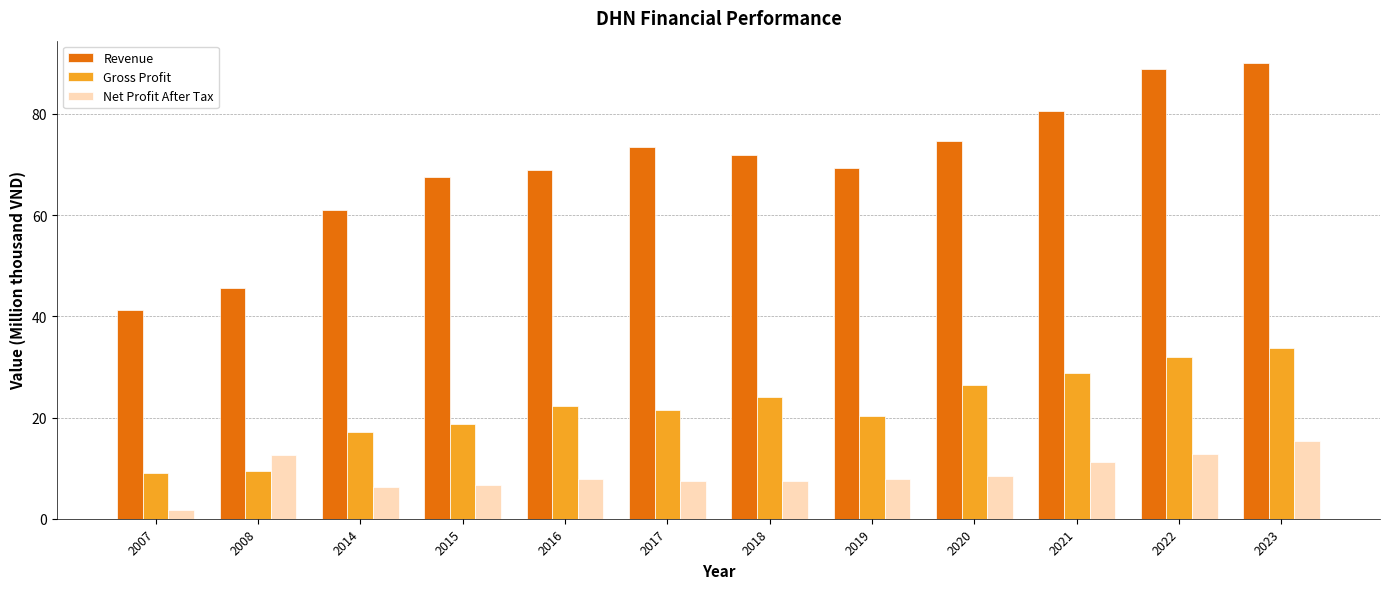

Between 2015 and 2017, which series saw the biggest shift?

Revenue